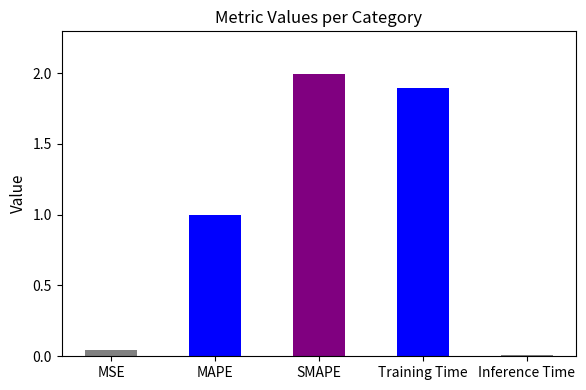

Between MAPE and Training Time, which is larger?

Training Time